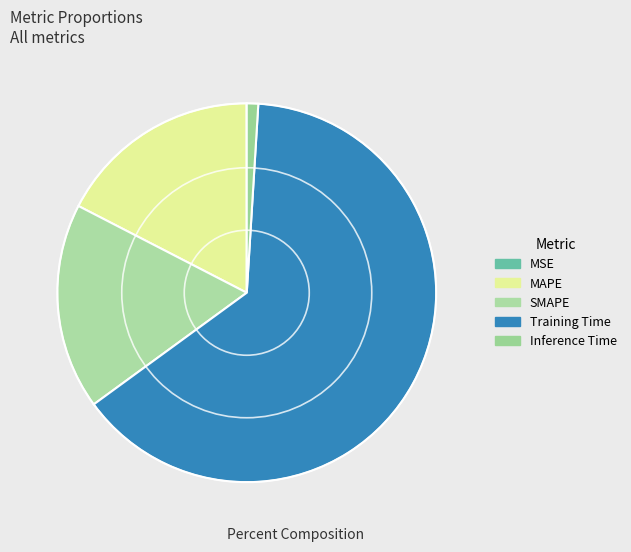

To the nearest percent, what percentage of the pie is Training Time?

64%